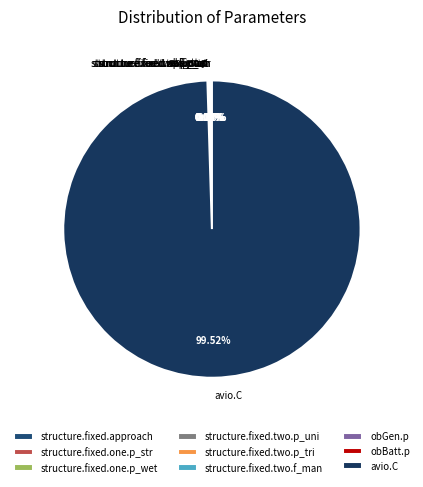

Which category has the biggest portion of the pie?

avio.C